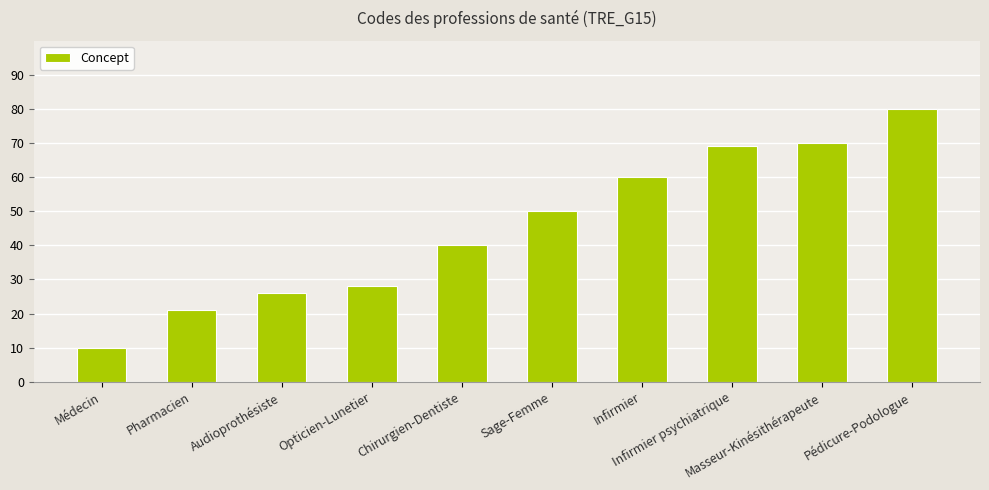

What is the value of the 7th bar from the left?

60